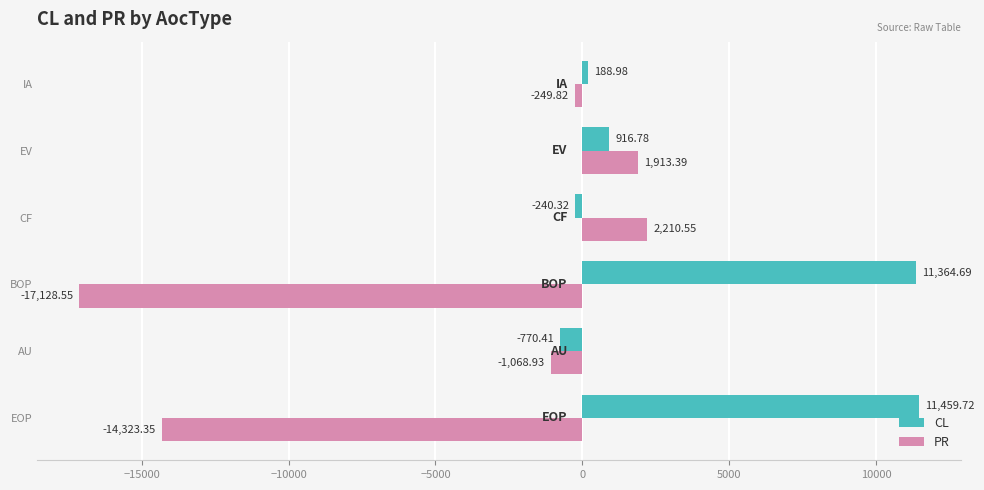

What is the maximum value shown in the chart?

11459.7